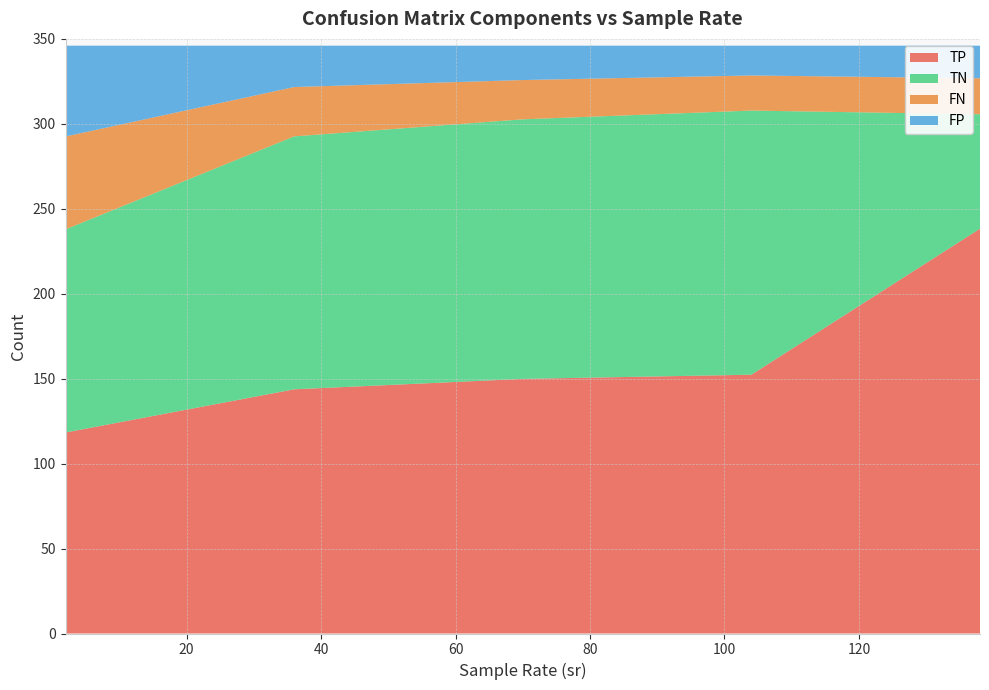

What is the maximum value for TP?

238.3